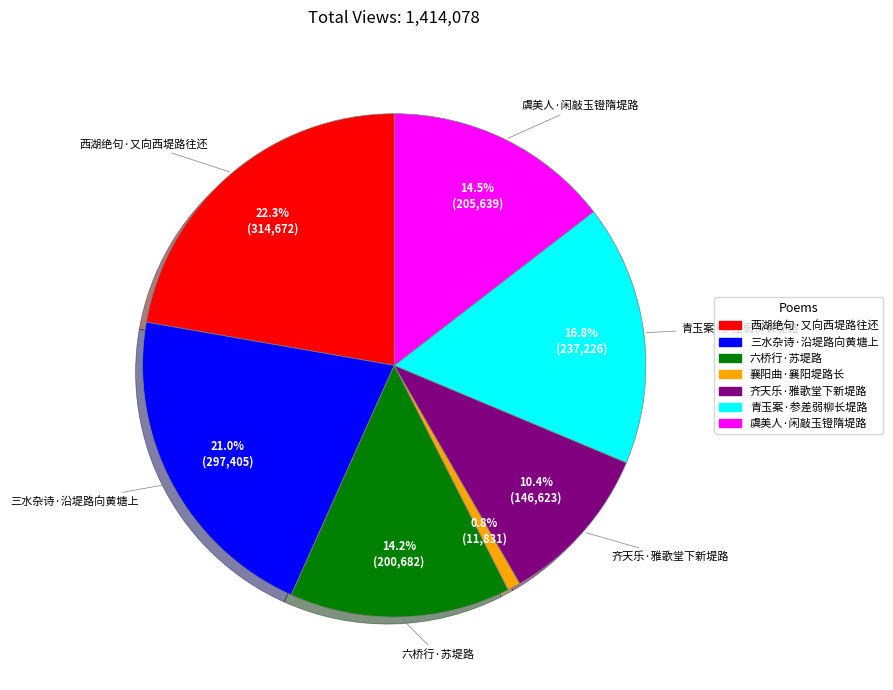

Does 三水杂诗·沿堤路向黄塘上 account for over 50% of the chart?

No